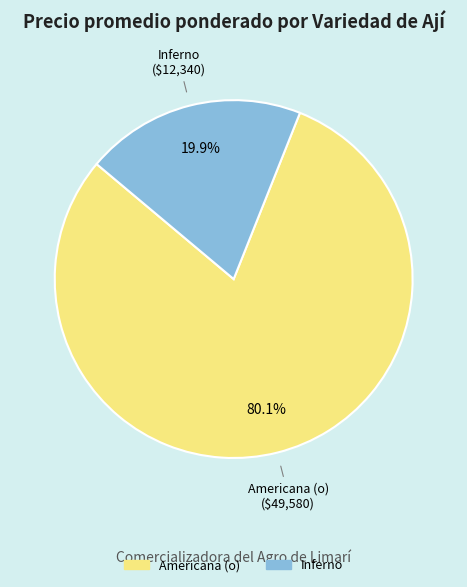

Is there a majority slice in this chart?

Yes